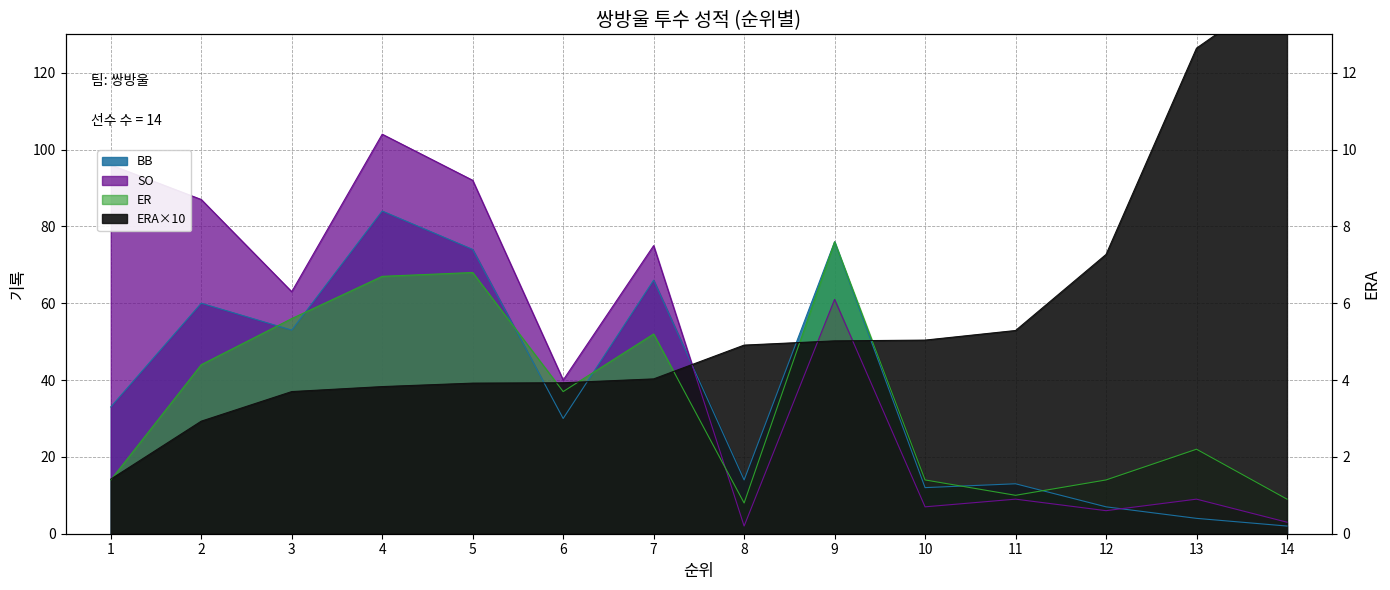

Does the chart have visible grid lines?

Yes